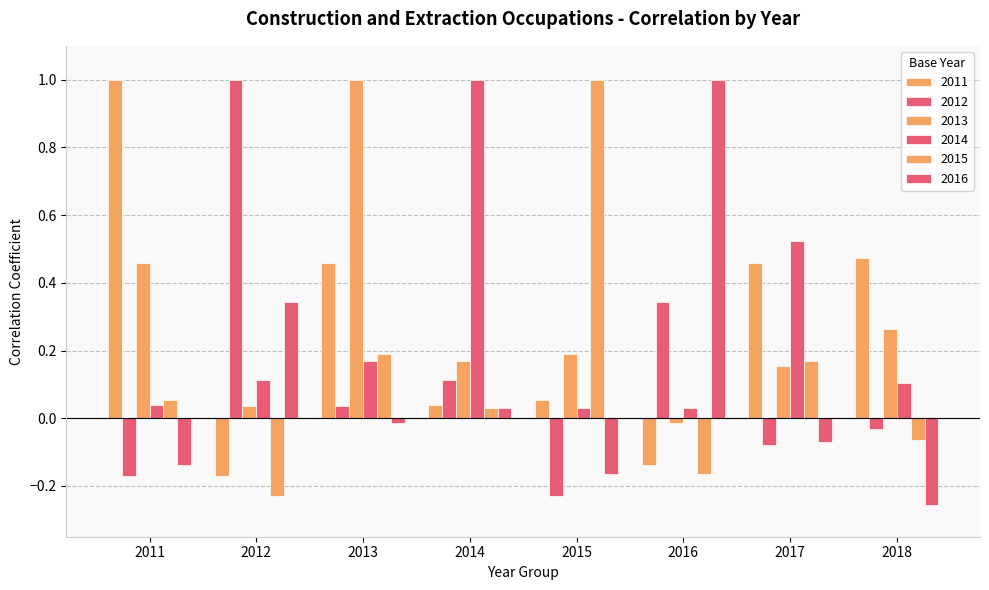

At which label is 2011 closest to 0?

2014